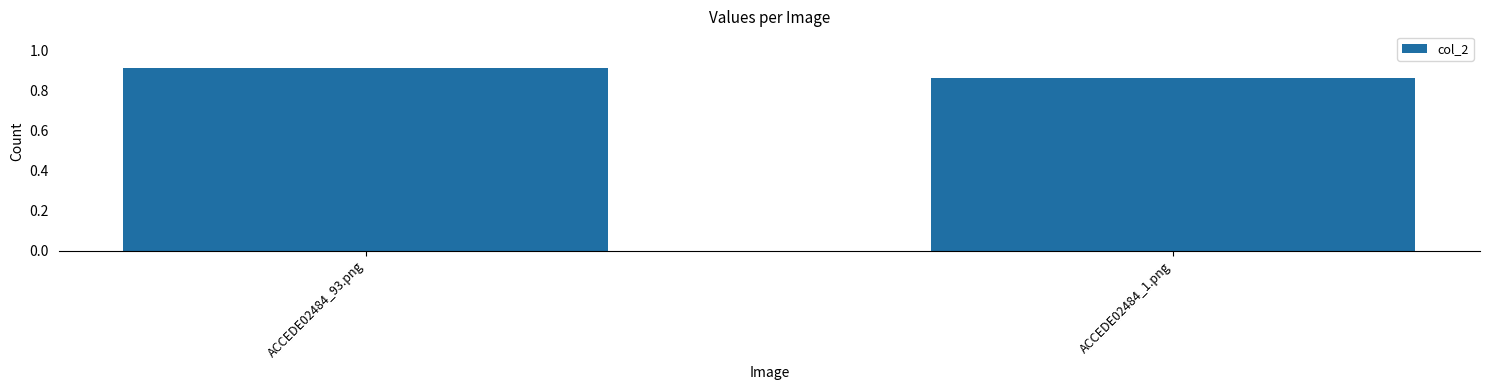

What is the label of the 1st bar from the right?

ACCEDE02484_1.png